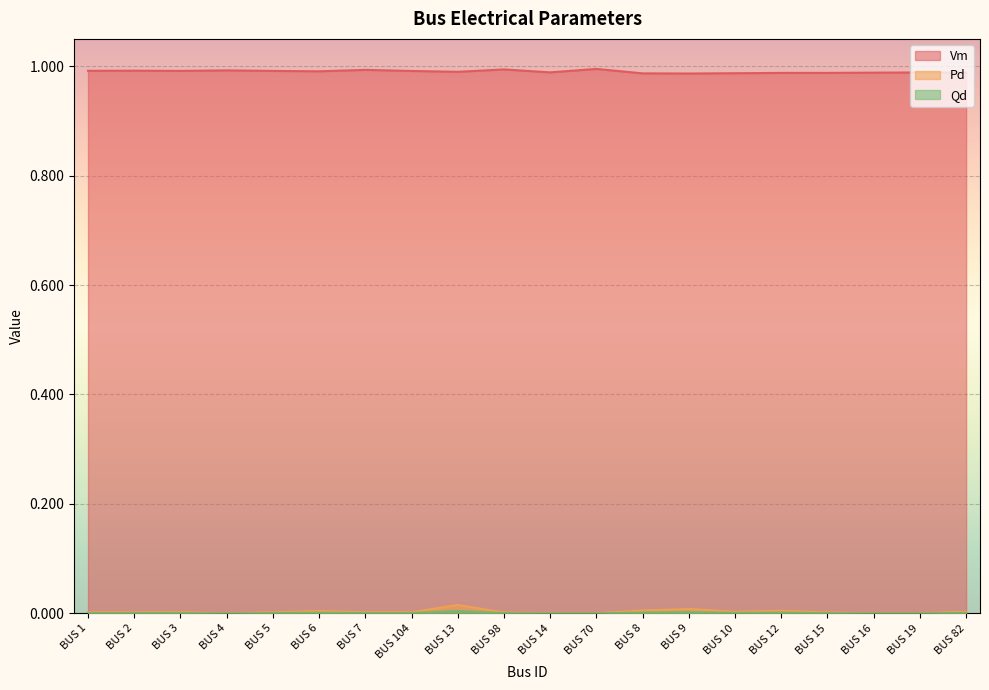

Which series has the largest total across all categories?

Vm